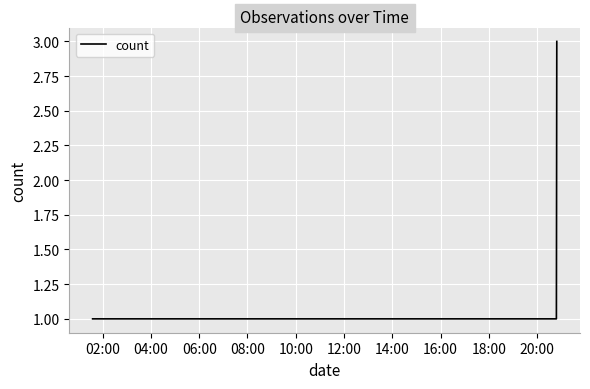

Reading left to right, transcribe all the data shown in this chart.

1	1	3